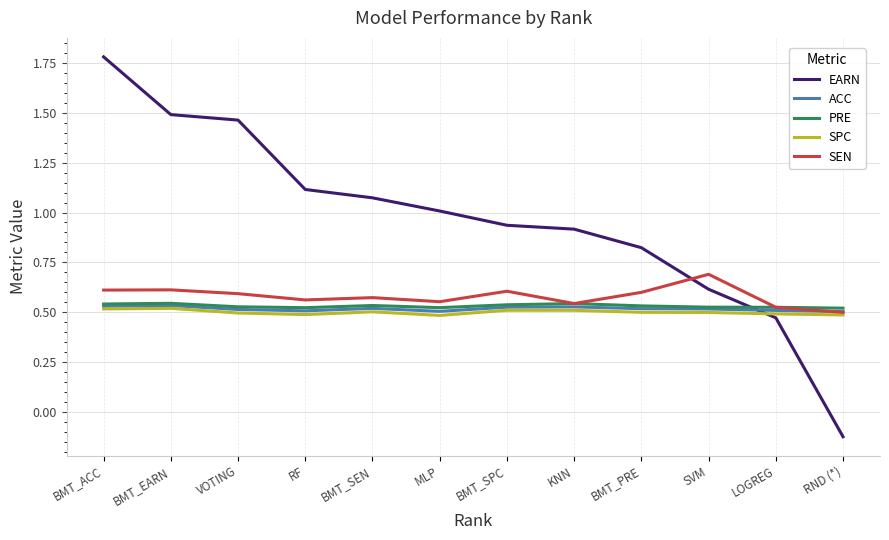

How many times do SEN and EARN cross each other?

1